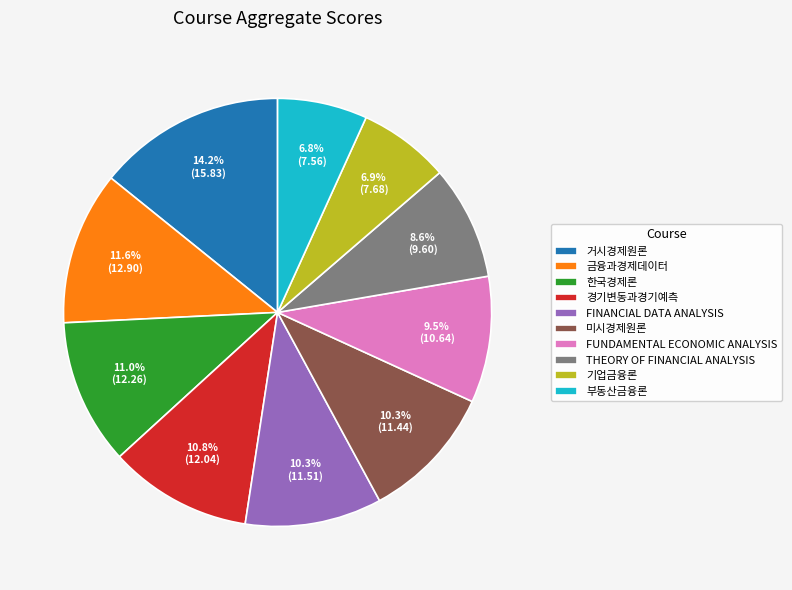

What percentage is the 부동산금융론 slice, to the nearest percent?

7%